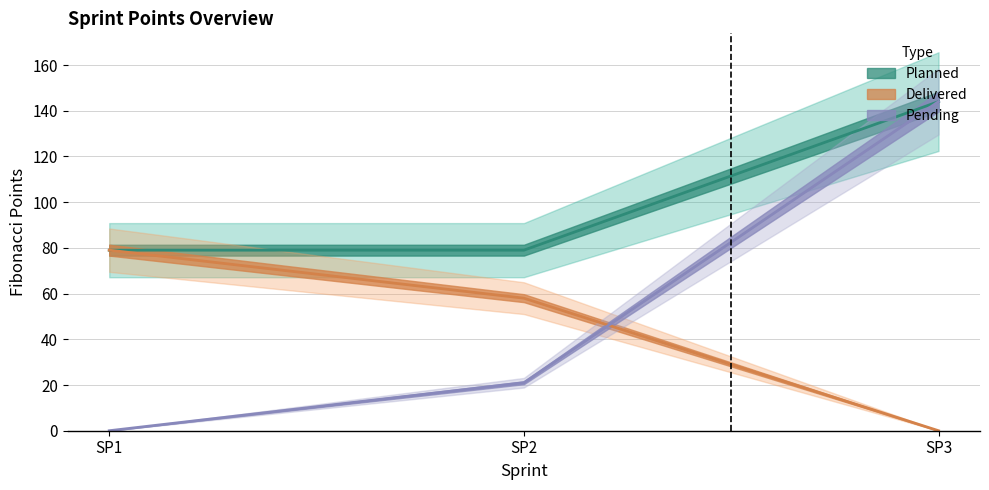

What are all the series names shown in the legend?

Planned, Delivered, Pending